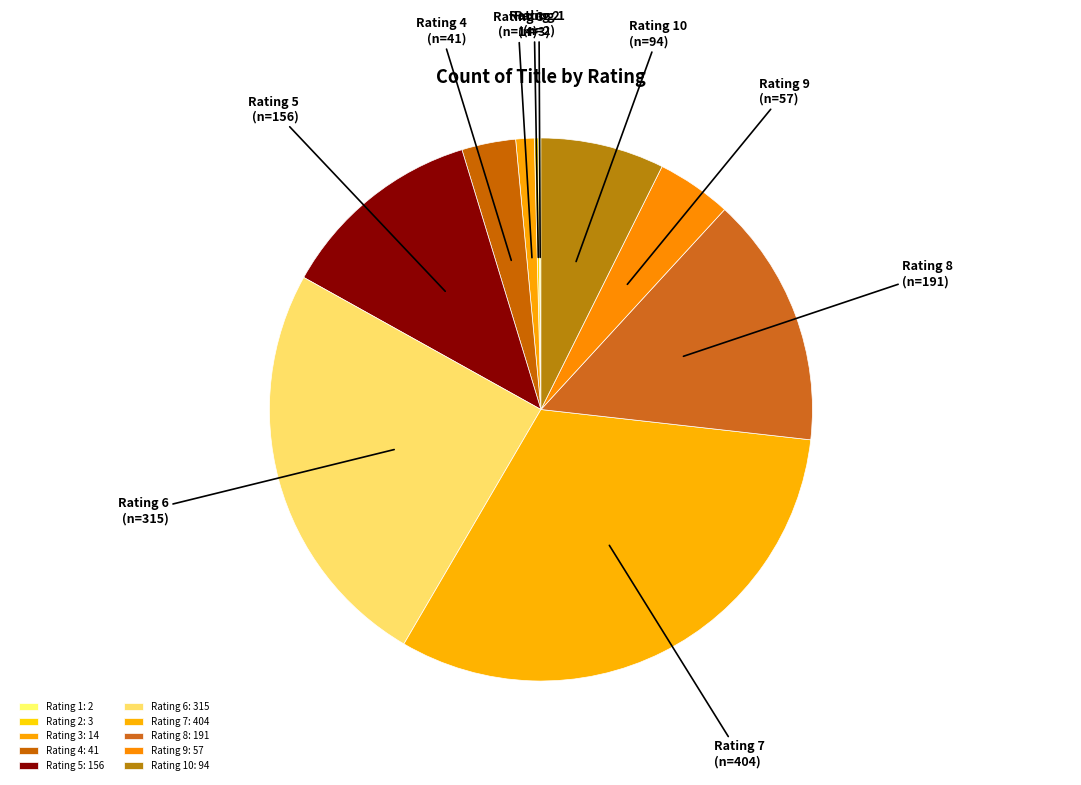

How many segments does this pie chart have?

10